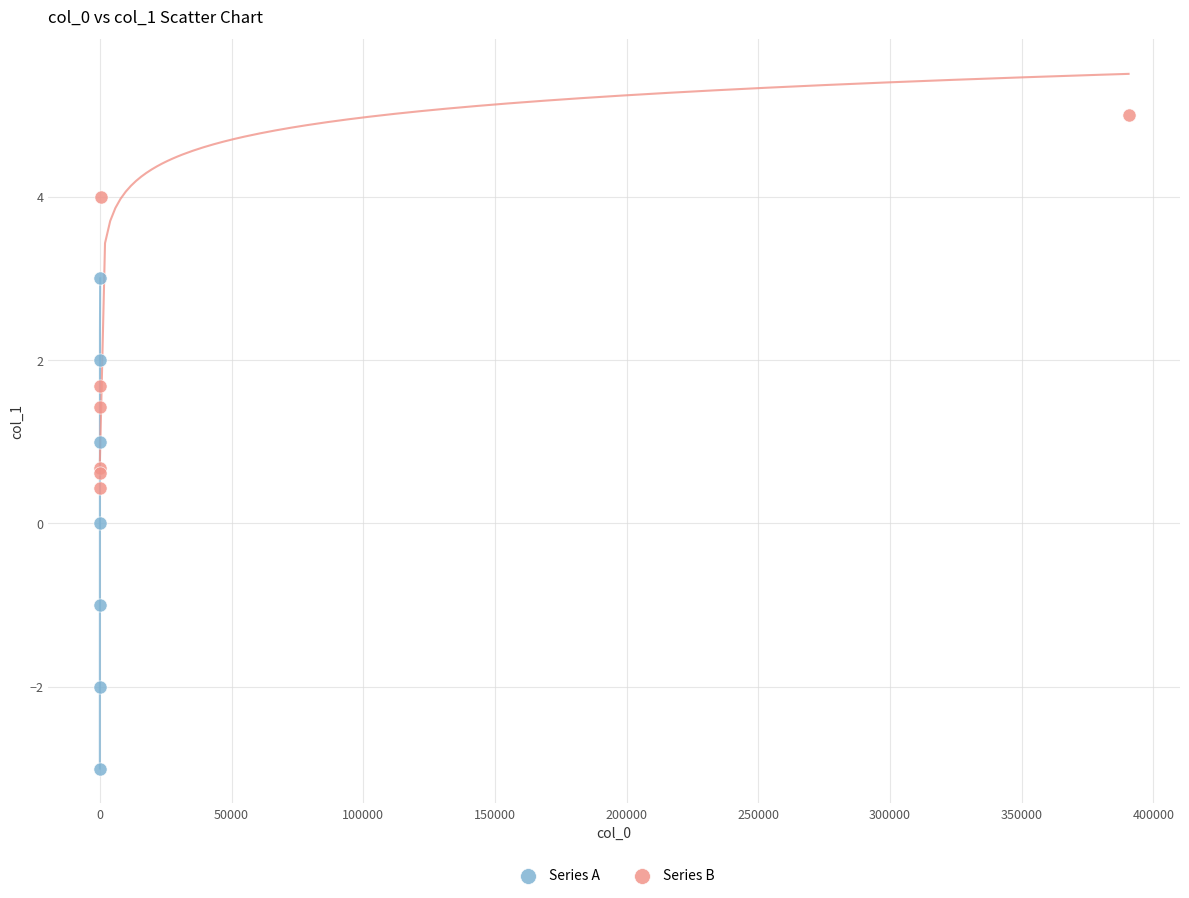

Which series contains the highest Y value?

Series B